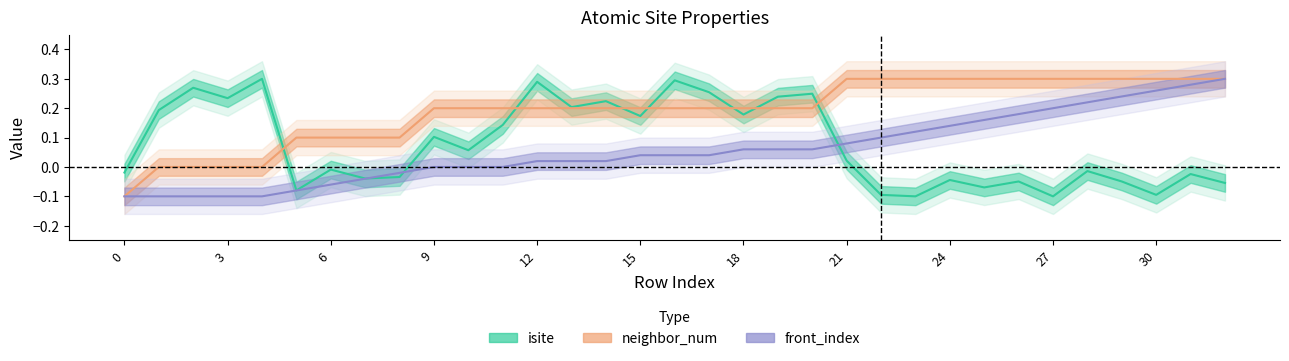

What is the difference between the second highest and minimum values in the isite series?

0.4